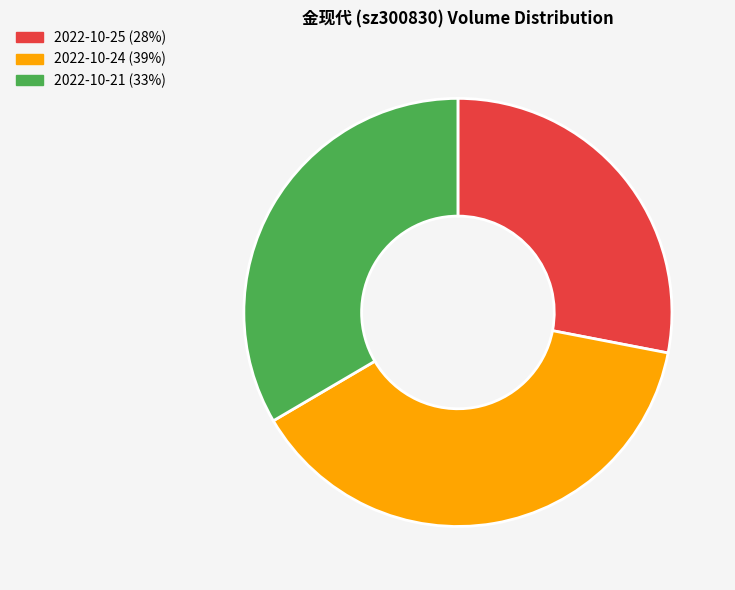

How many segments does this pie chart have?

3